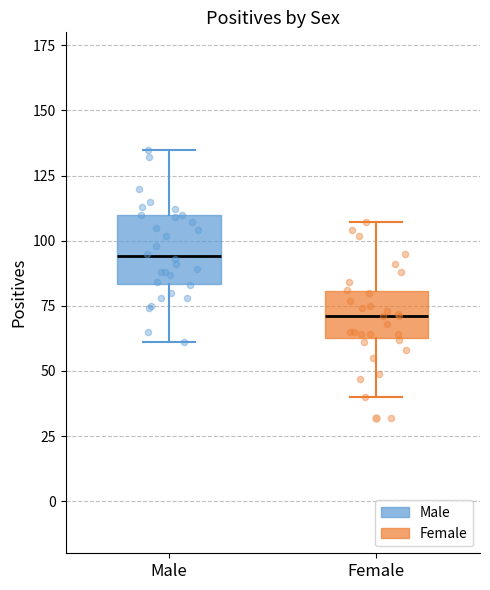

Reading left to right, read every box against the y-axis: the position of its median line, the range the box covers, and the ends of its whiskers. The values are not printed on the chart, so give them approximately, as read against the axis.

Male: median 95, box 85 to 110, whiskers 60 to 135
Female: median 70, box 65 to 80, whiskers 40 to 105